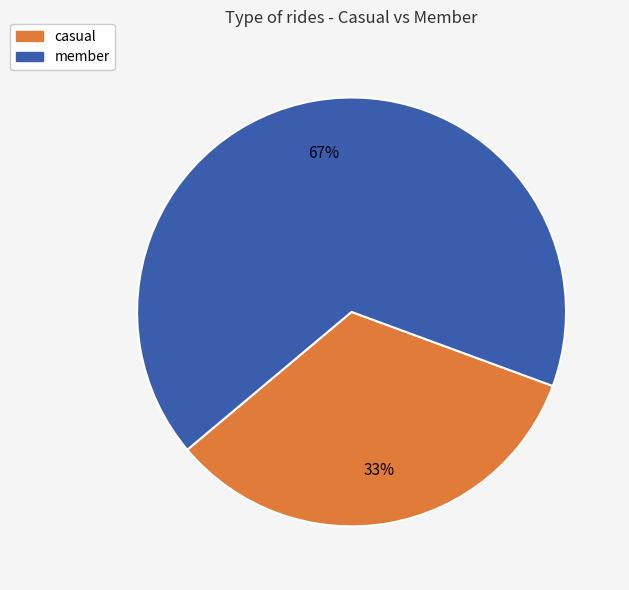

What is the largest slice in the pie chart?

member